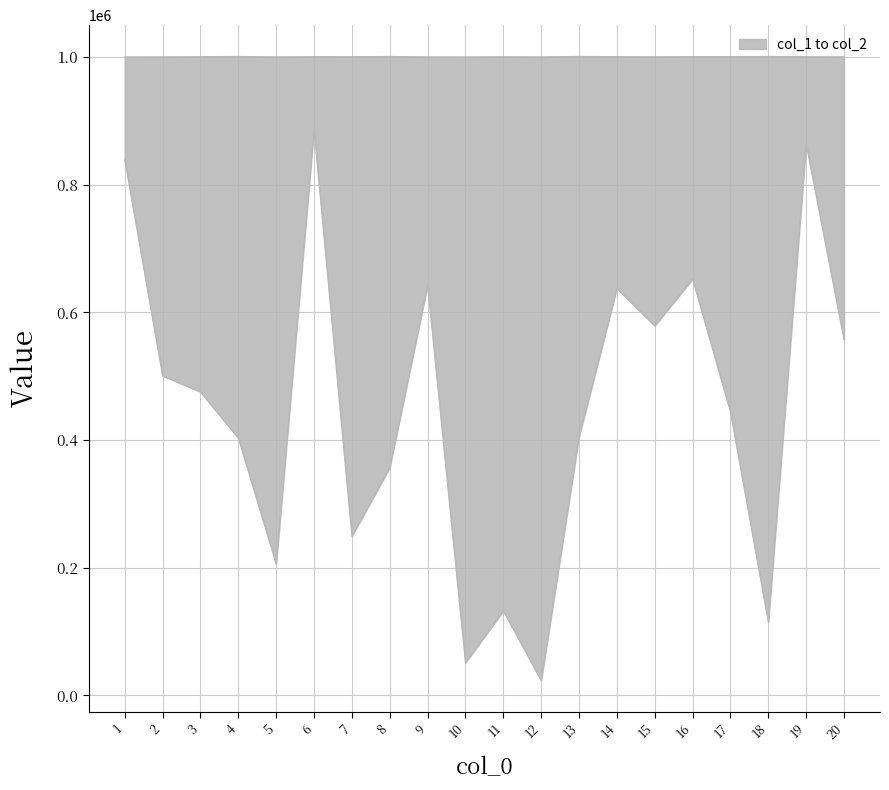

At 10, list the series in order from largest to smallest.

col_2, col_1